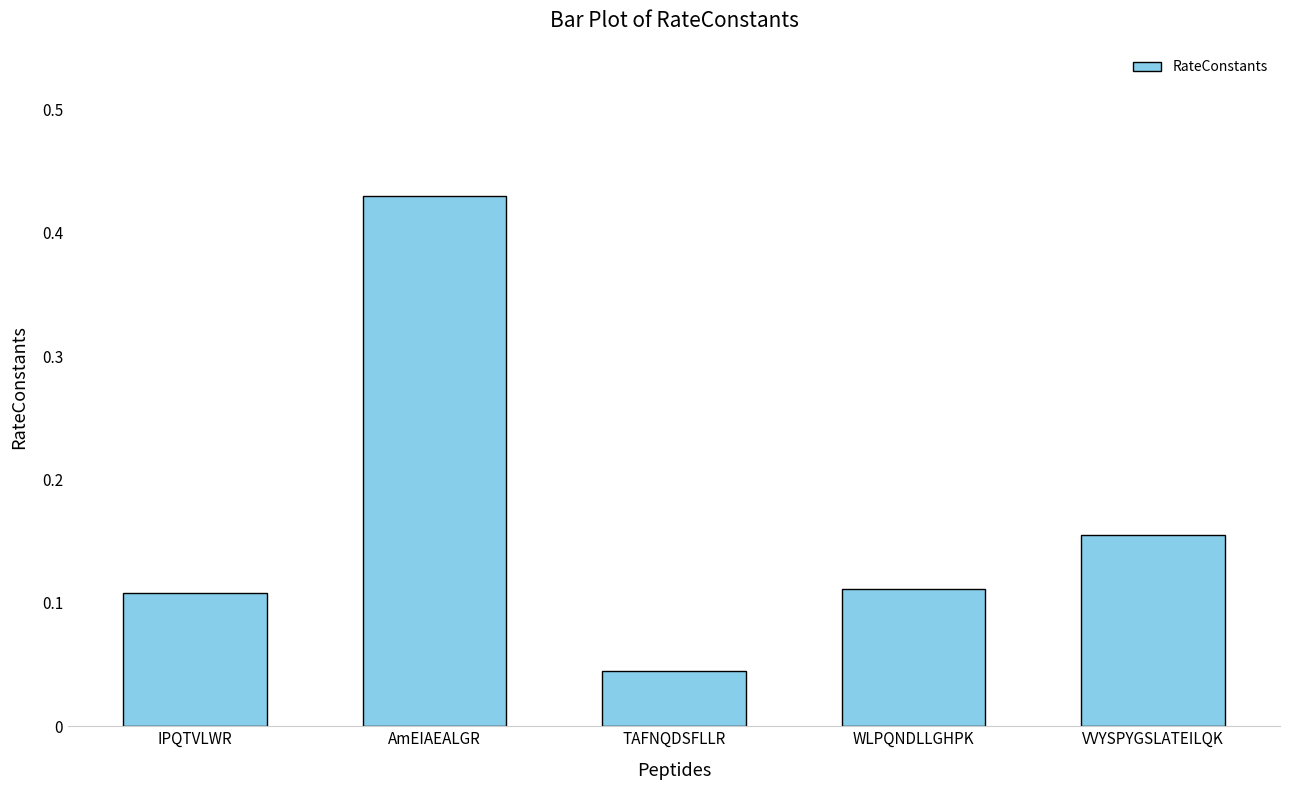

What is the sum of all values?

0.8